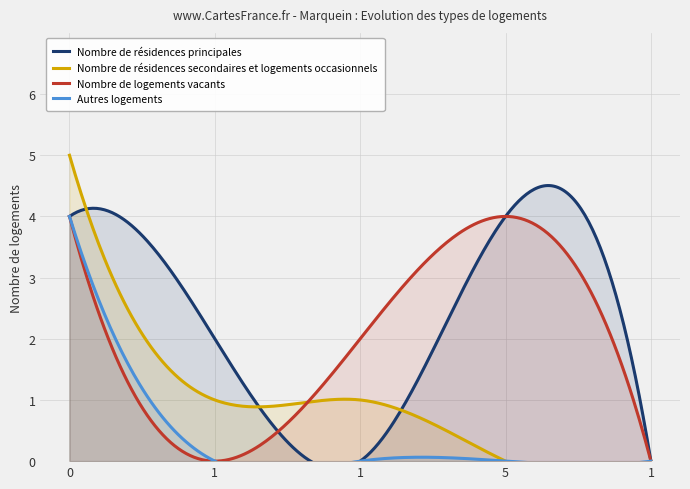

True or false: col_4 and col_5 intersect in this chart.

False